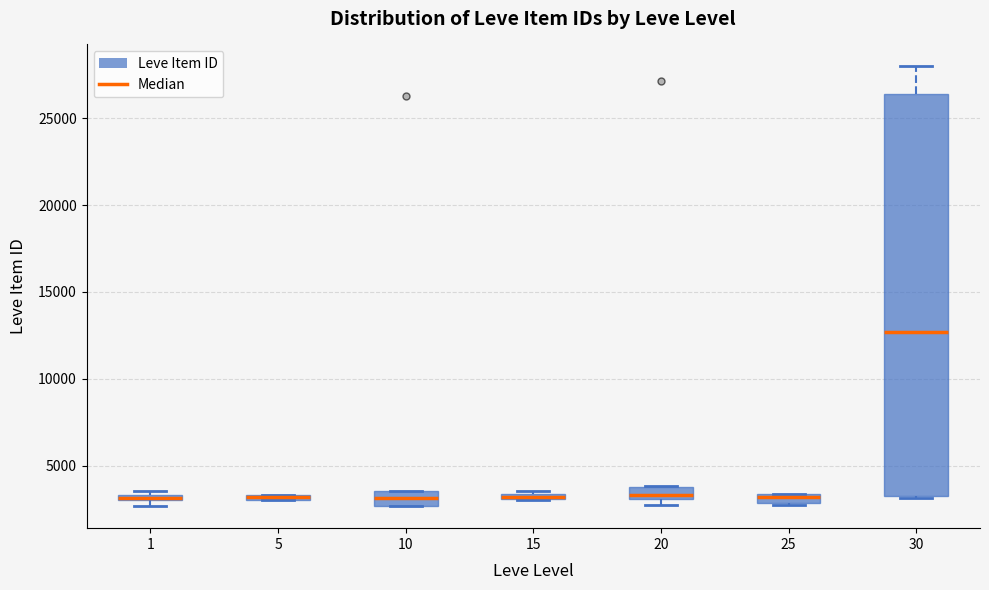

Where is the lower edge of the box at x = 1 on the y-axis? The values are not printed on the chart, so give them approximately, as read against the axis.

3000